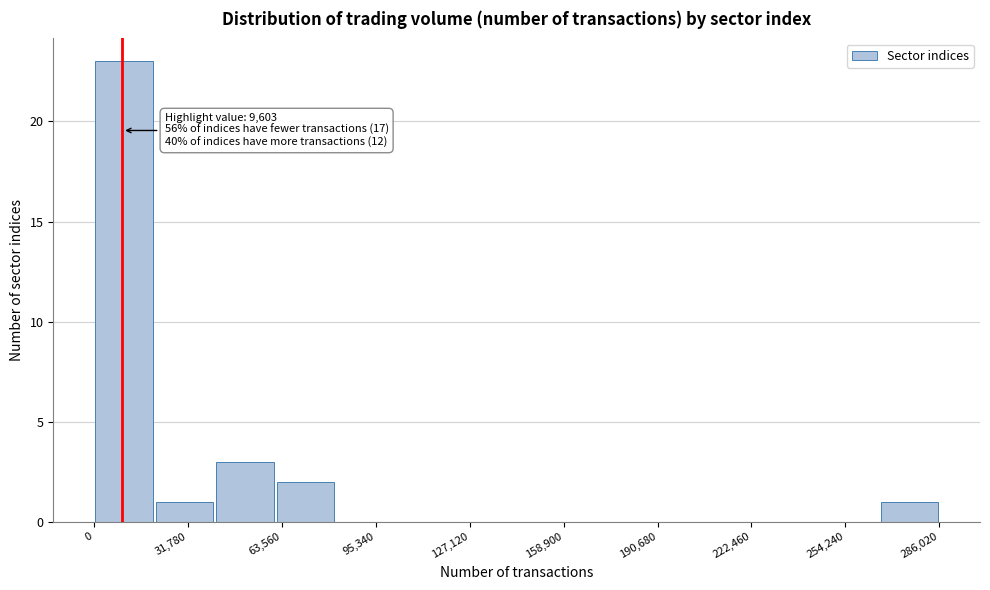

Which range on the x-axis has the tallest bar?

0 to 20000